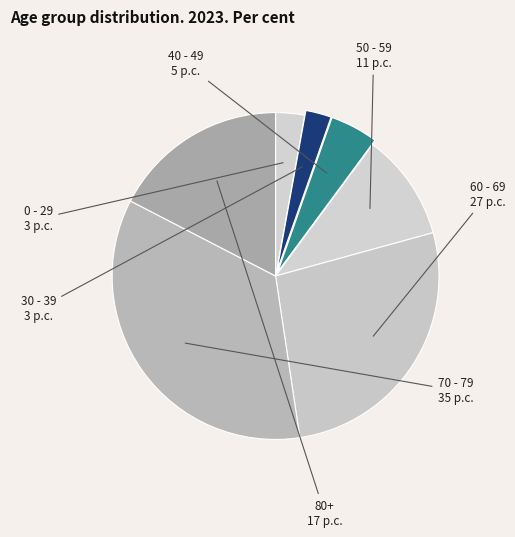

How many slices are in this pie chart?

7